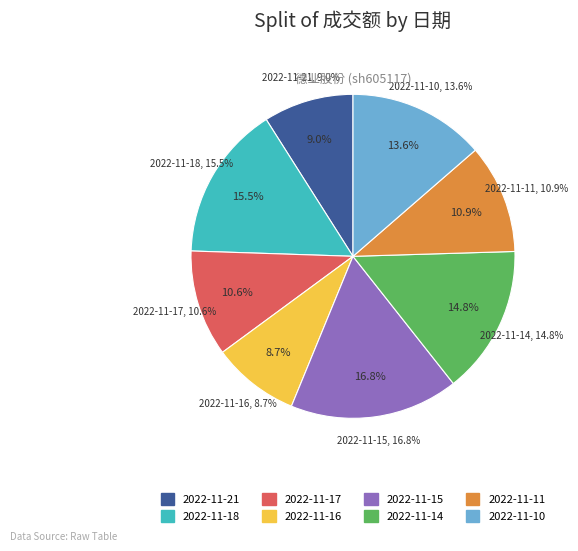

How many segments does this pie chart have?

8